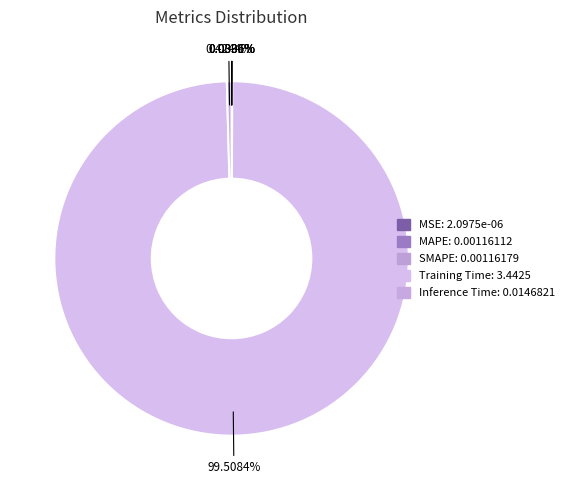

Rank the categories by value from lowest to highest.

MSE, MAPE, SMAPE, Inference Time, Training Time